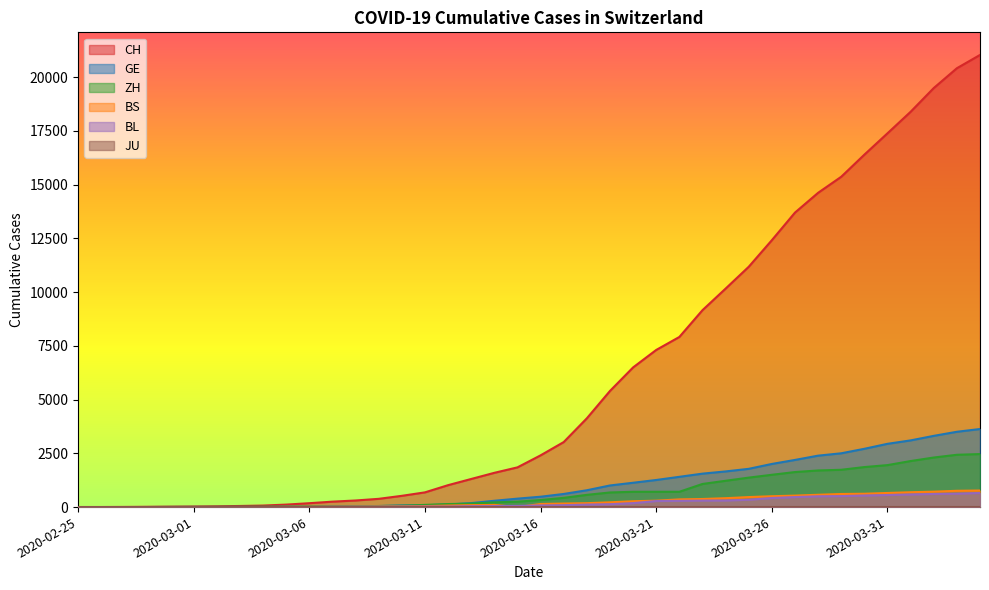

The GE series shows 5 at 2020-02-29. True or false?

True